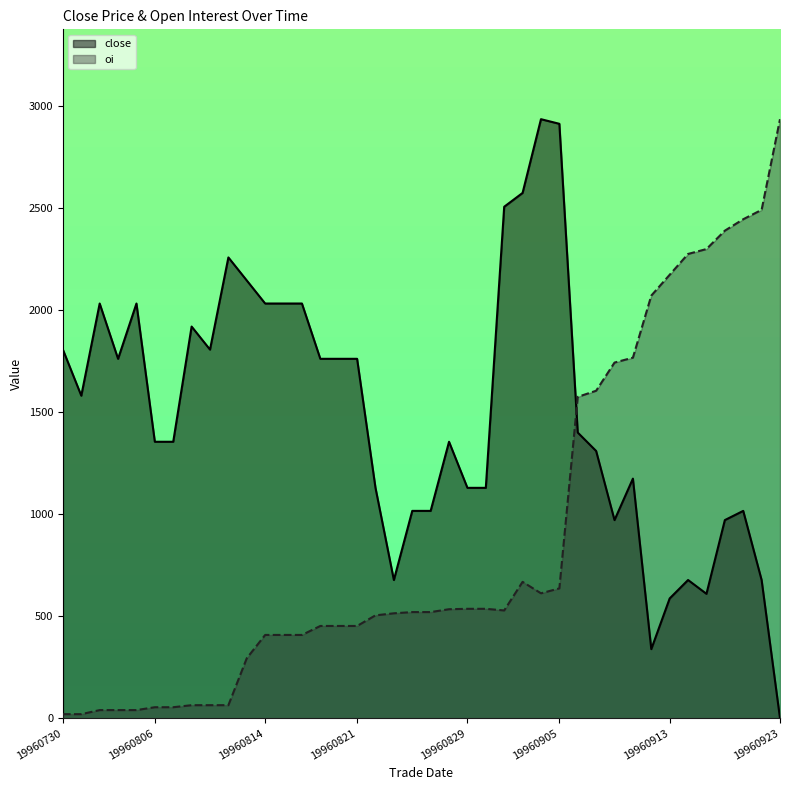

Rank the series at 19960815 from lowest to highest value.

oi, close